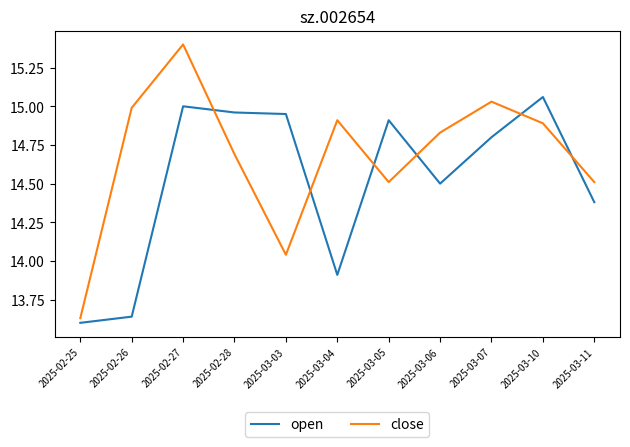

What is the maximum value shown in the chart?

15.4